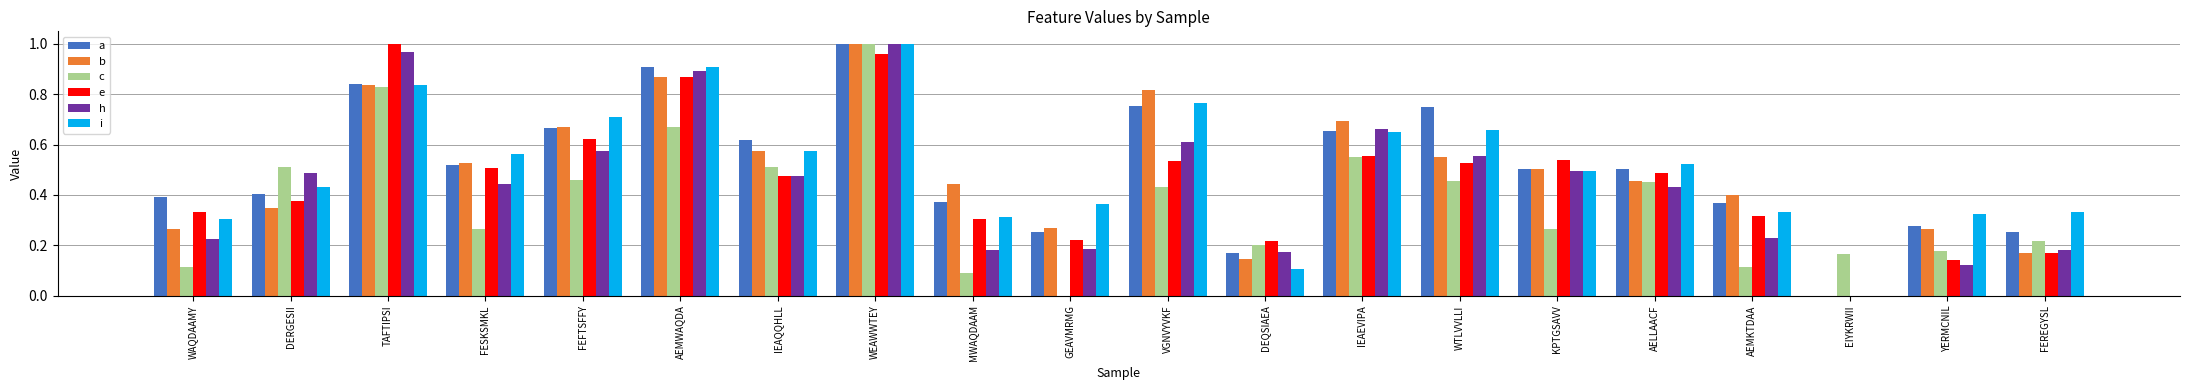

Which category has the highest value in the a series?

WEAWWTEY